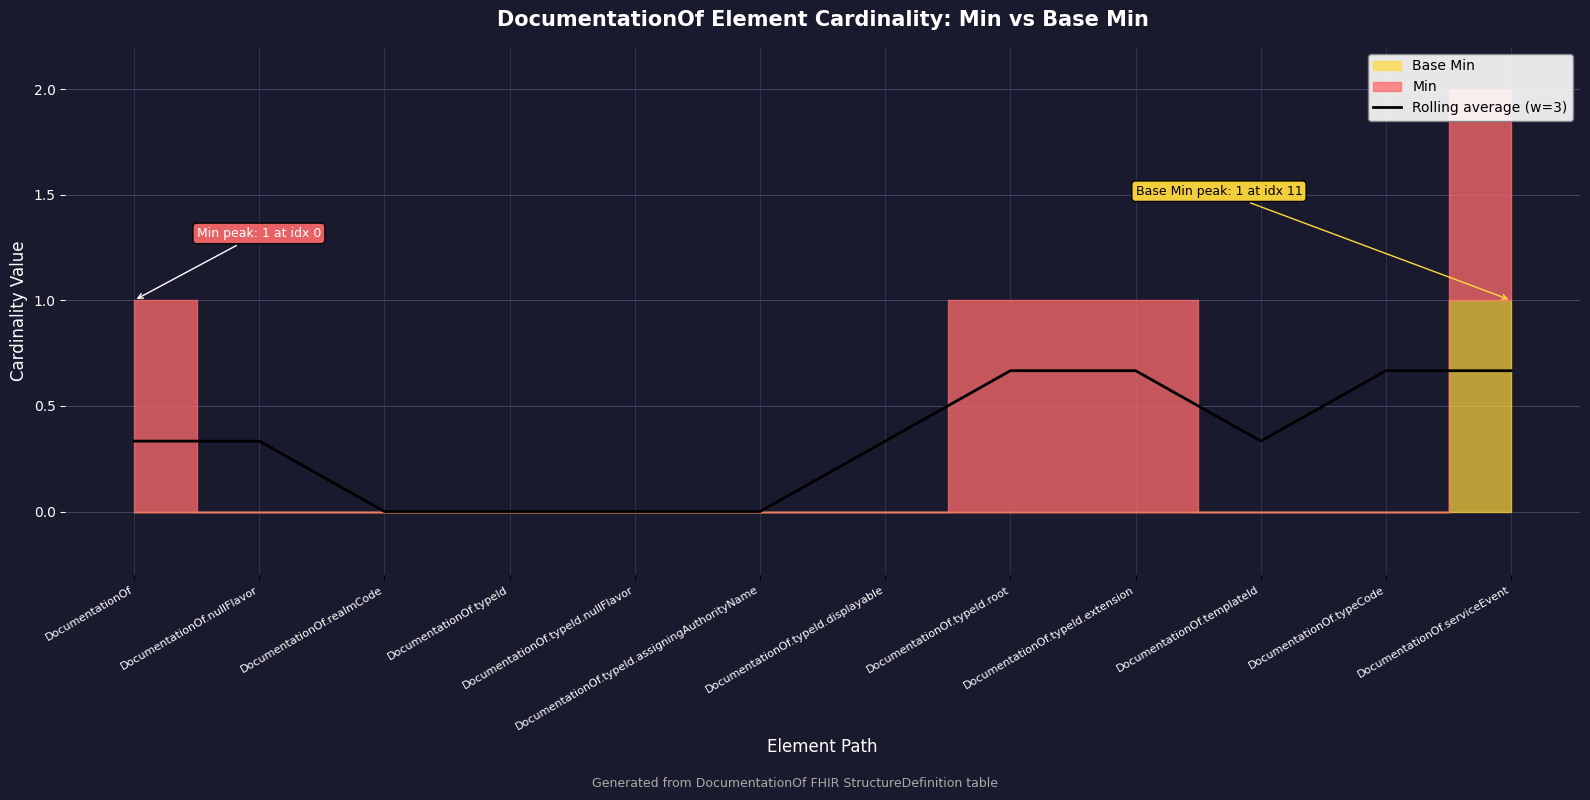

List the labels in order of value, smallest first.

DocumentationOf.realmCode, DocumentationOf.typeId, DocumentationOf.typeId.nullFlavor, DocumentationOf.typeId.assigningAuthorityName, DocumentationOf, DocumentationOf.nullFlavor, DocumentationOf.typeId.displayable, DocumentationOf.templateId, DocumentationOf.typeId.root, DocumentationOf.typeId.extension, DocumentationOf.typeCode, DocumentationOf.serviceEvent